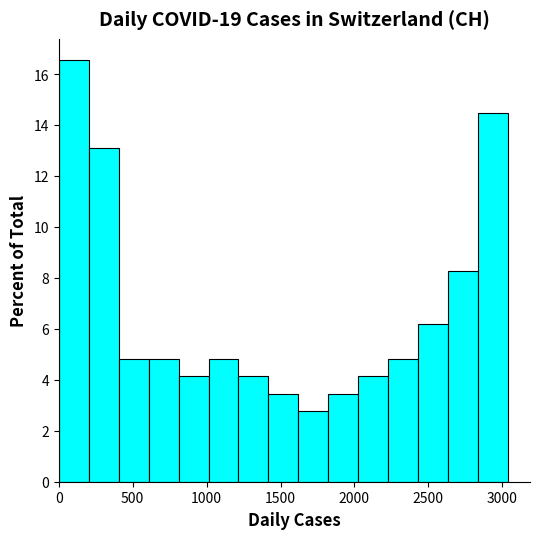

How tall is the bar that spans 2000 to 2250 on the x-axis? Neither the bar edges nor the heights are printed on the chart, so give them approximately, as read against the axes.

4.2